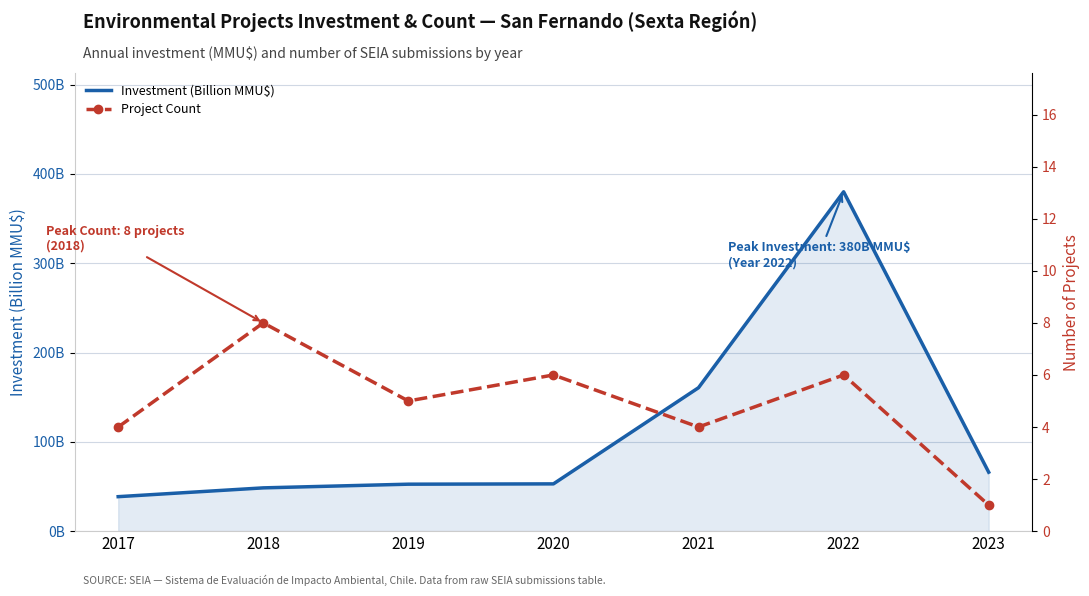

Reading right to left, transcribe all the data shown in this chart.

Investment (Billion MMU$): 66.0	380.1	160.6	52.9	52.6	48.5	38.6
Project Count: 1.0	6.0	4.0	6.0	5.0	8.0	4.0